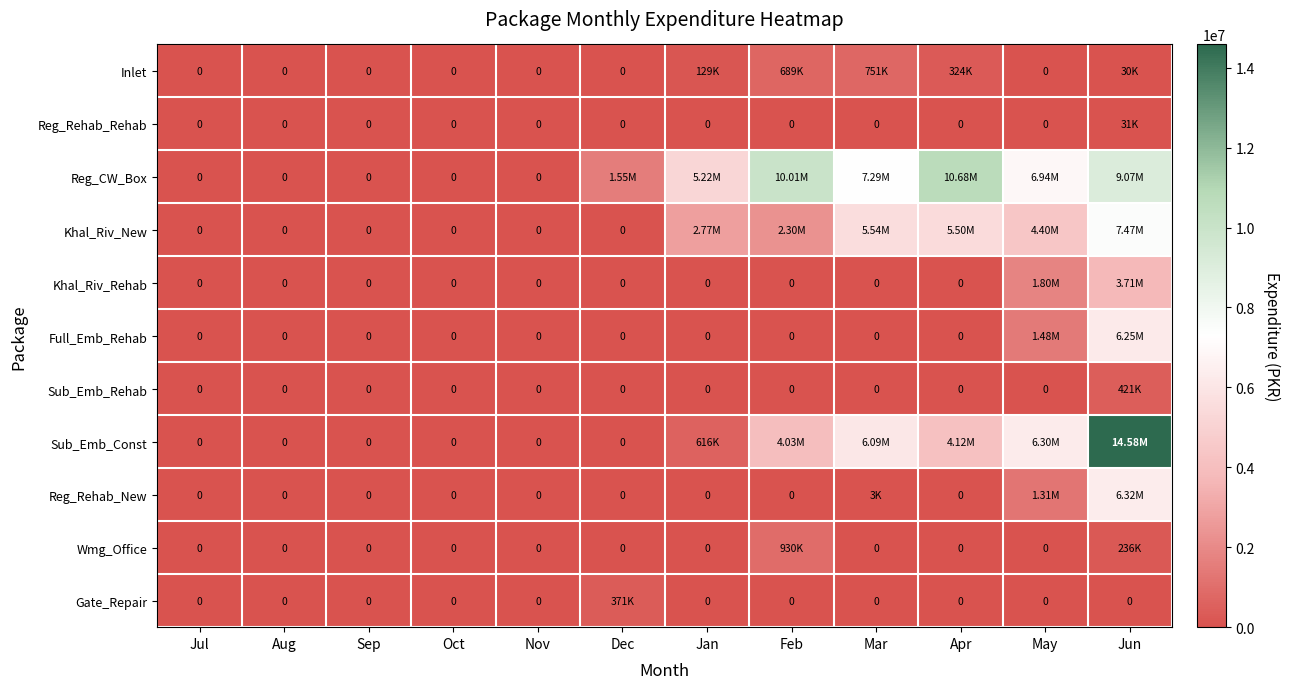

At which category is the sum across all series the highest?

Jun